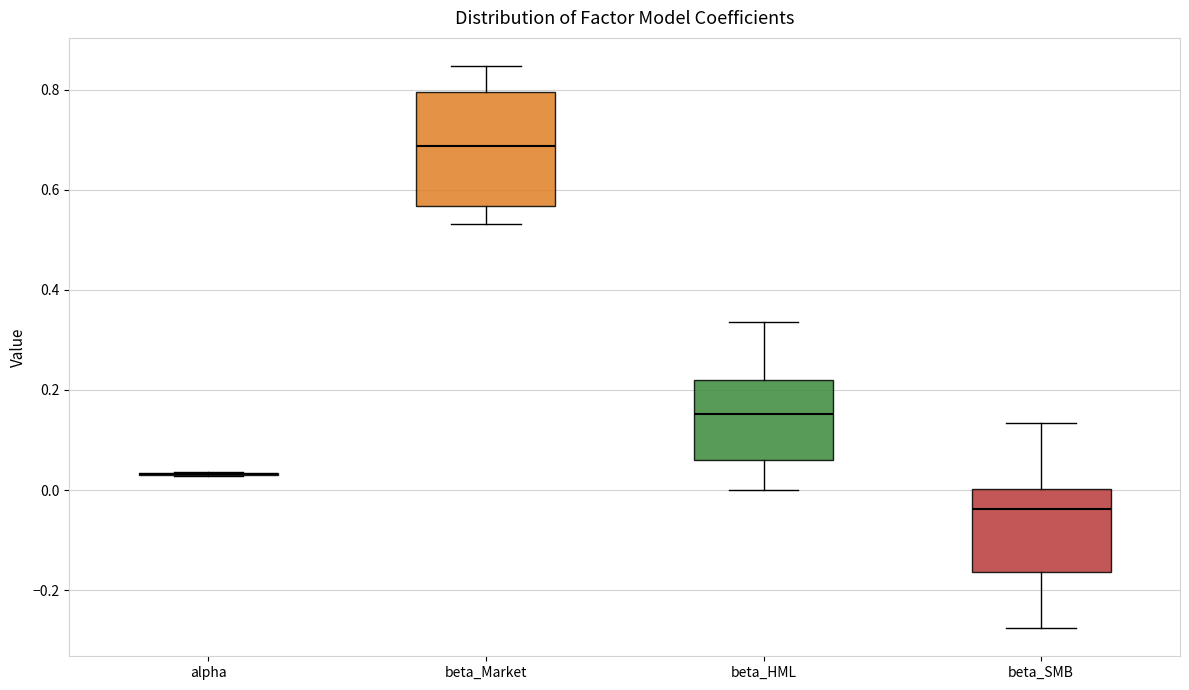

Where does the median line of the box for beta_Market sit on the y-axis? The values are not printed on the chart, so give them approximately, as read against the axis.

0.68